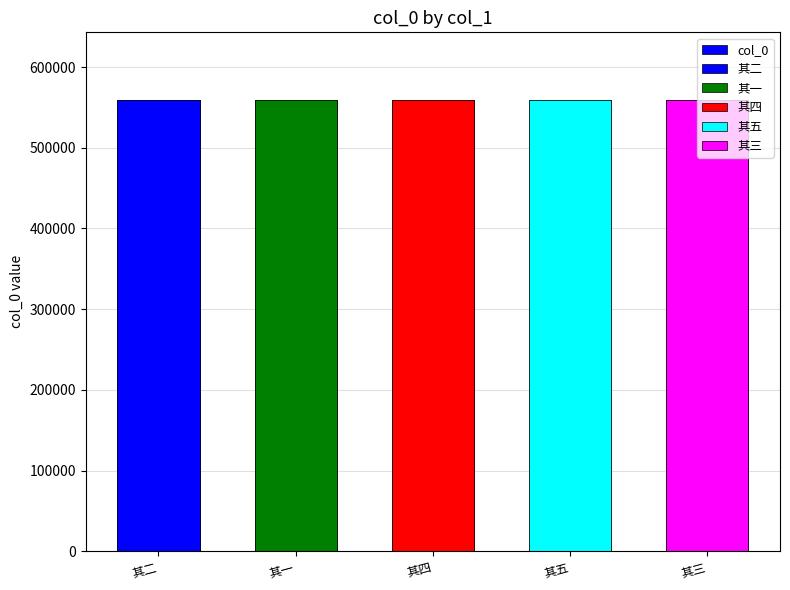

What is the difference between the maximum and minimum values?

4